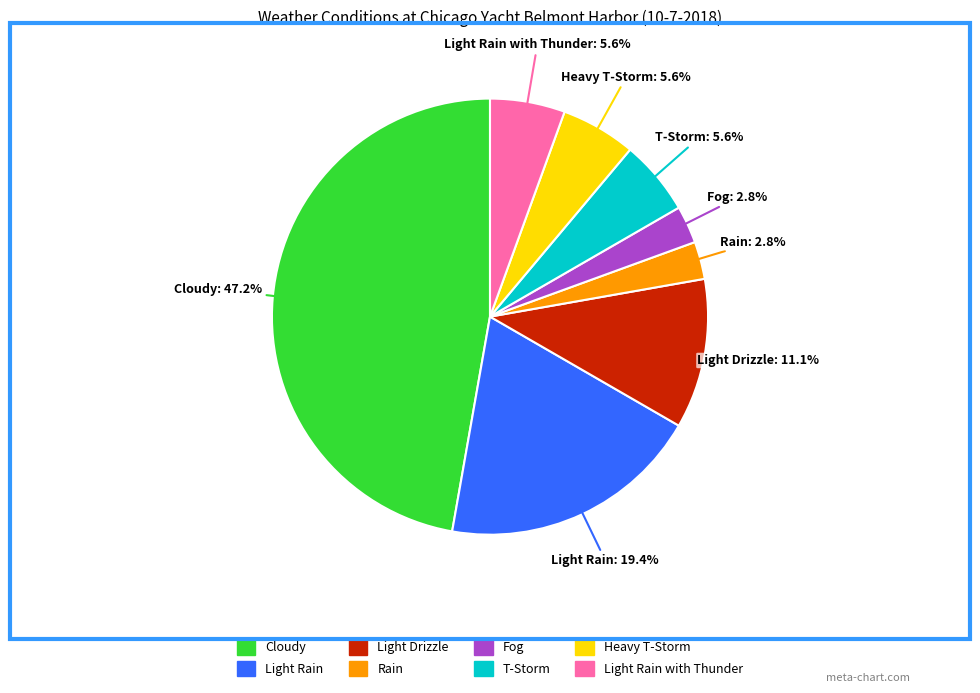

Is there a majority slice in this chart?

No